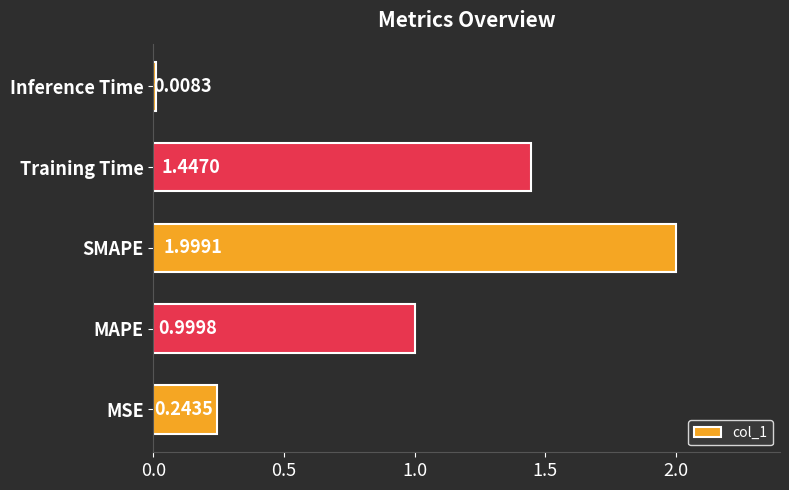

What is the average value?

0.9